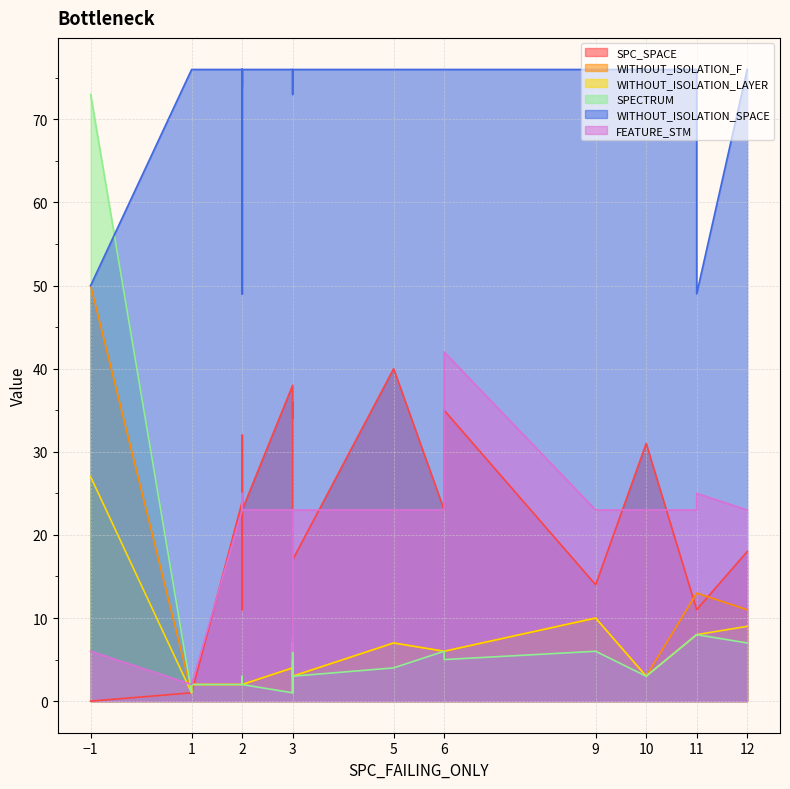

At which category does WITHOUT_ISOLATION_SPACE reach its first local peak?

2